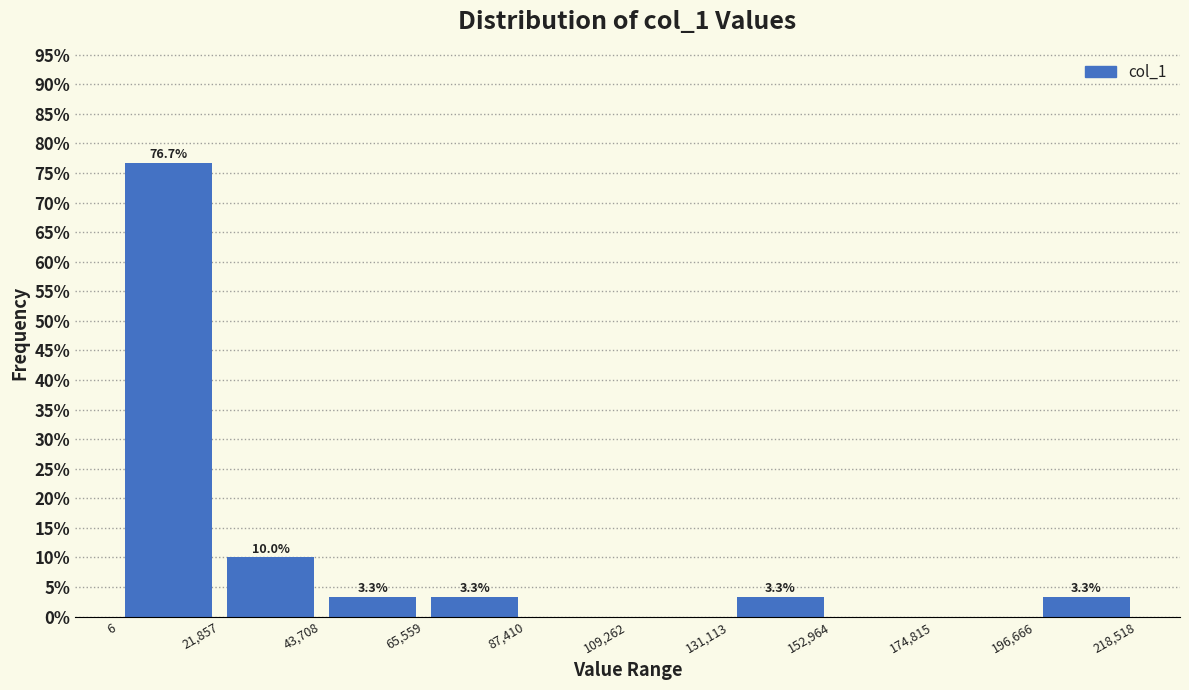

Over which range of the x-axis is the bar tallest?

6 to 21,857